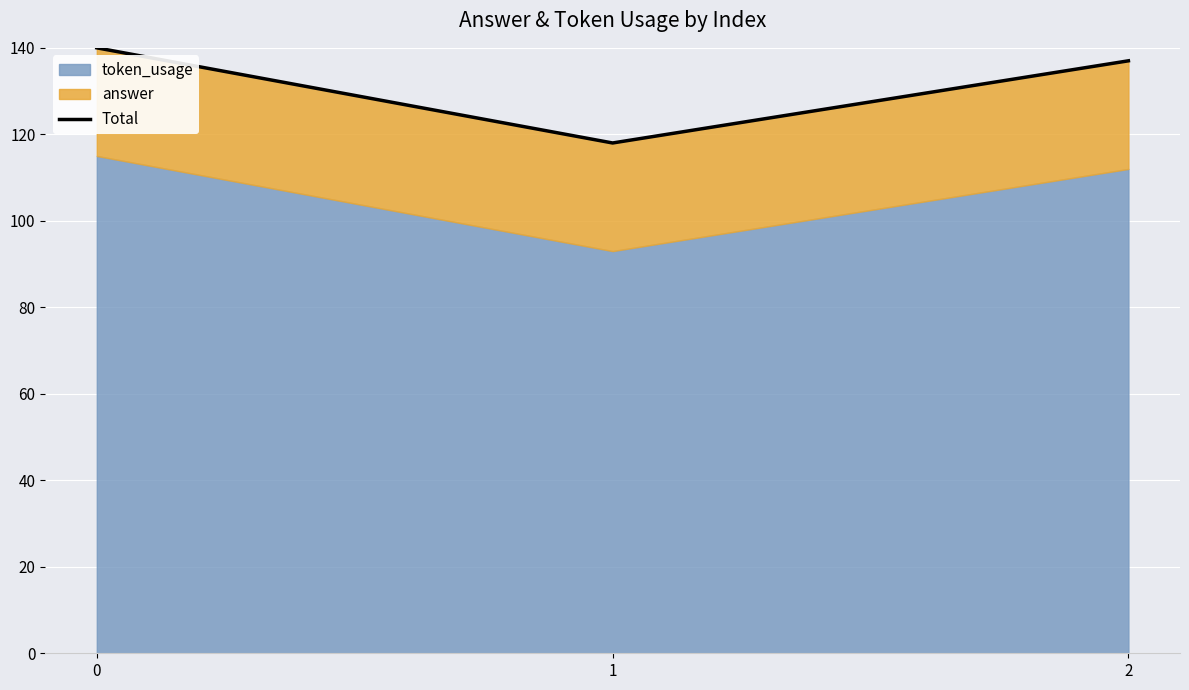

Reading left to right, transcribe all the data shown in this chart.

0=140	1=118	2=137